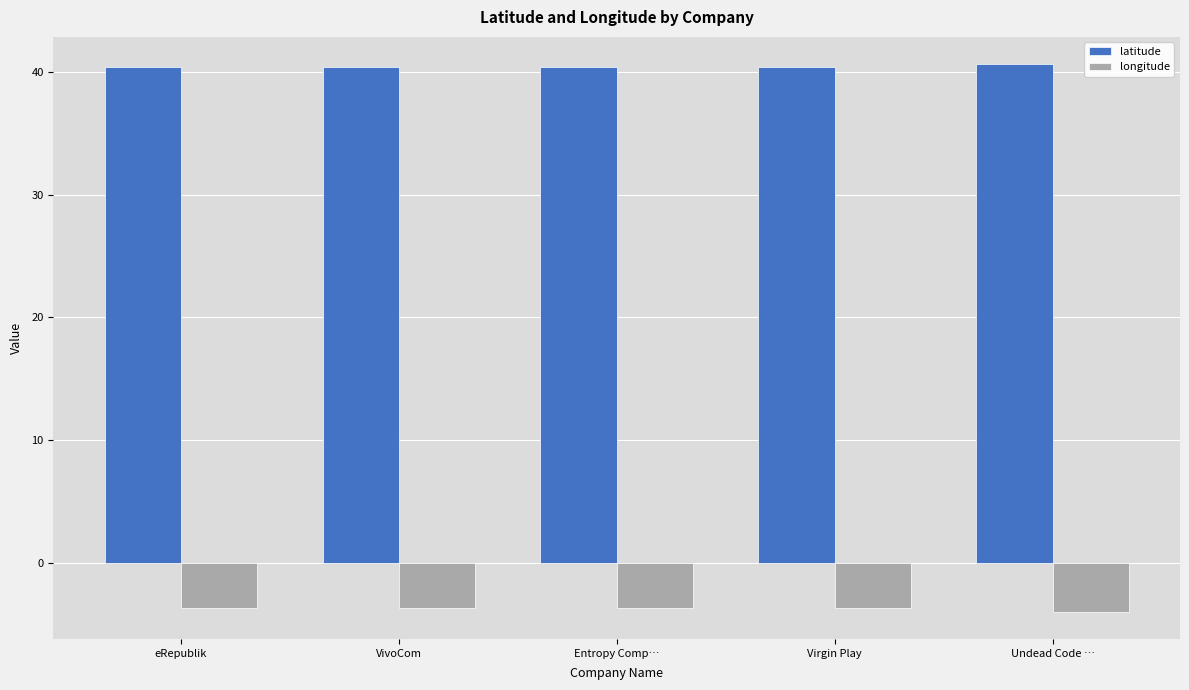

What is the sum of the longitude values at Undead Code … and Virgin Play?

-7.7